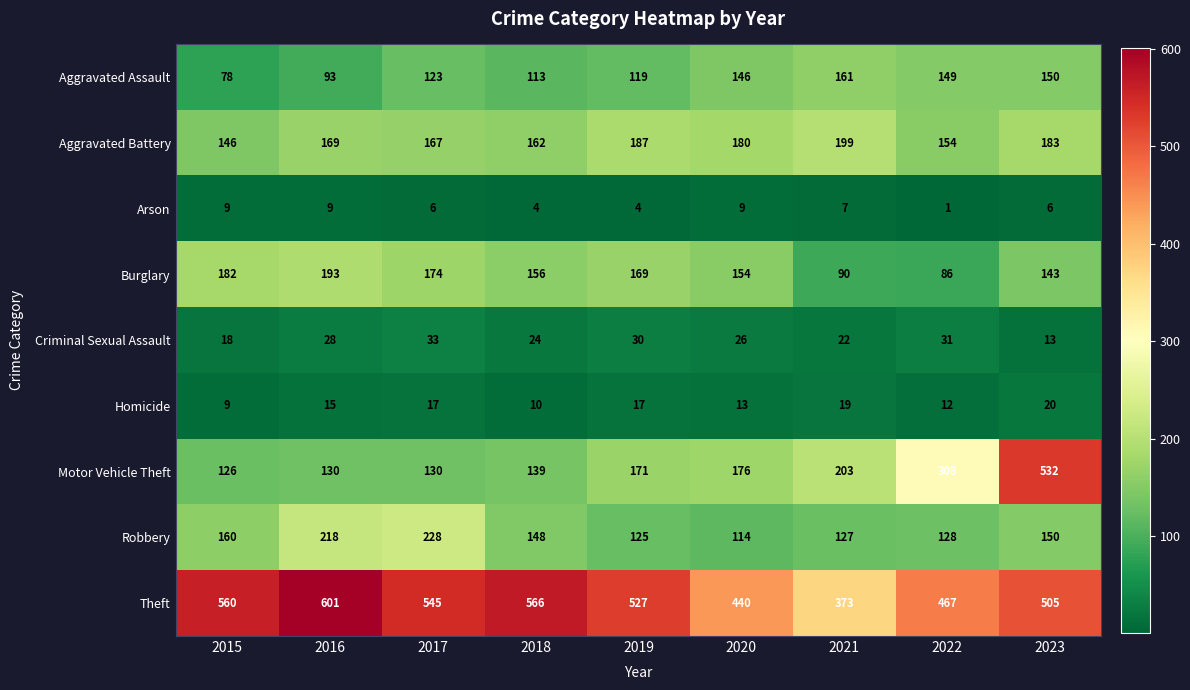

True or false: Criminal Sexual Assault has a value of 33 at 2017.

True